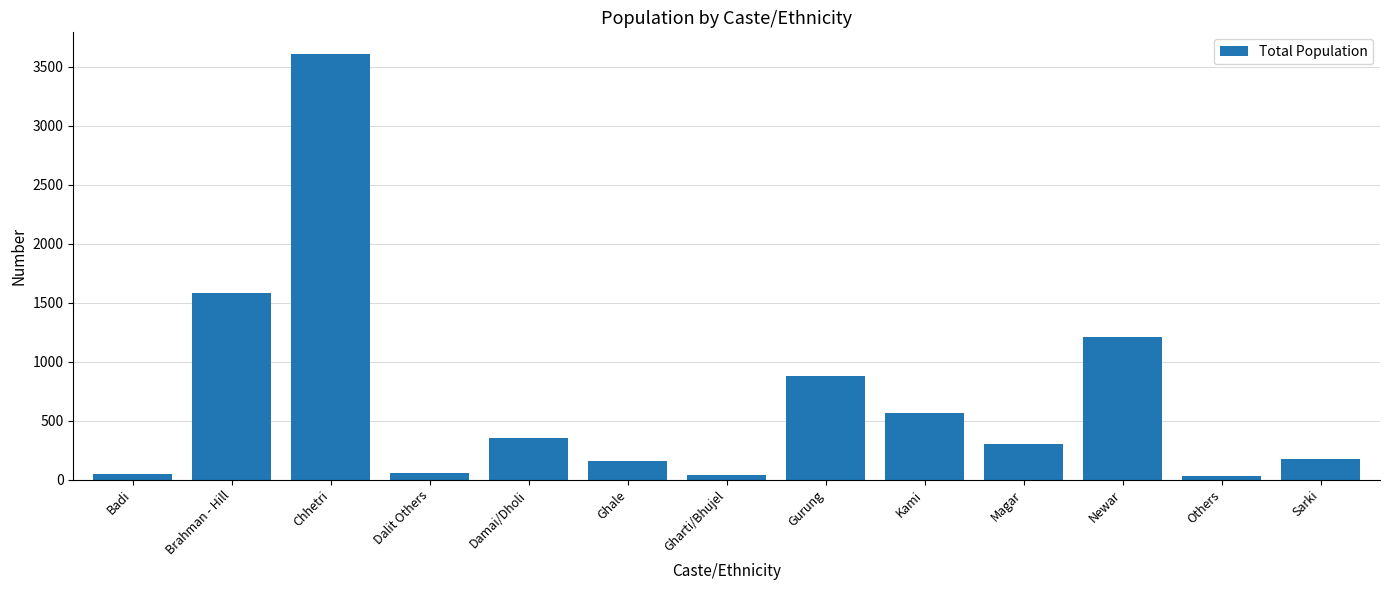

At which label is the value closest to 1820?

Brahman - Hill